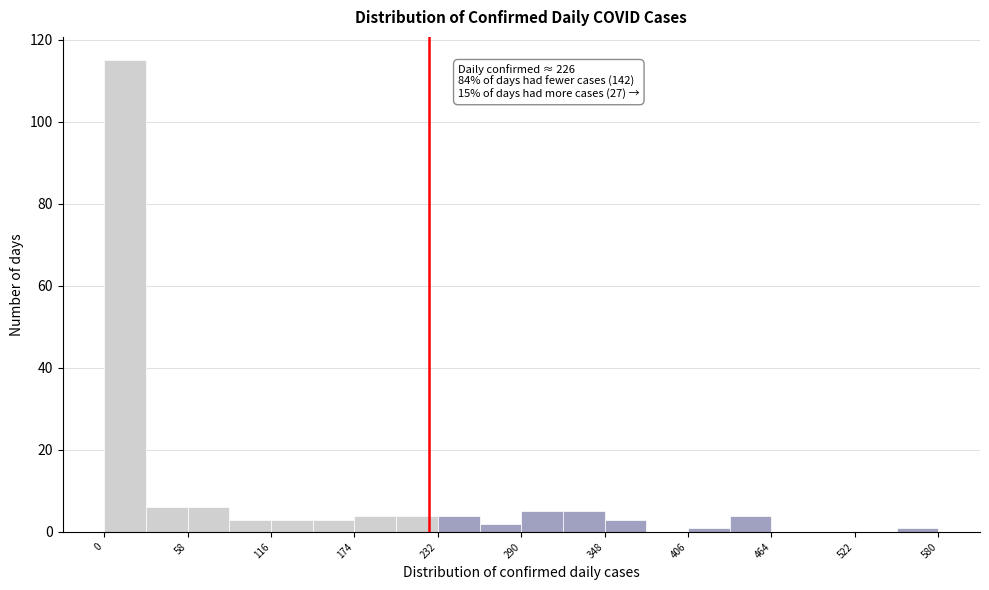

Read against the x-axis, roughly where is the centre of the tallest bar?

10